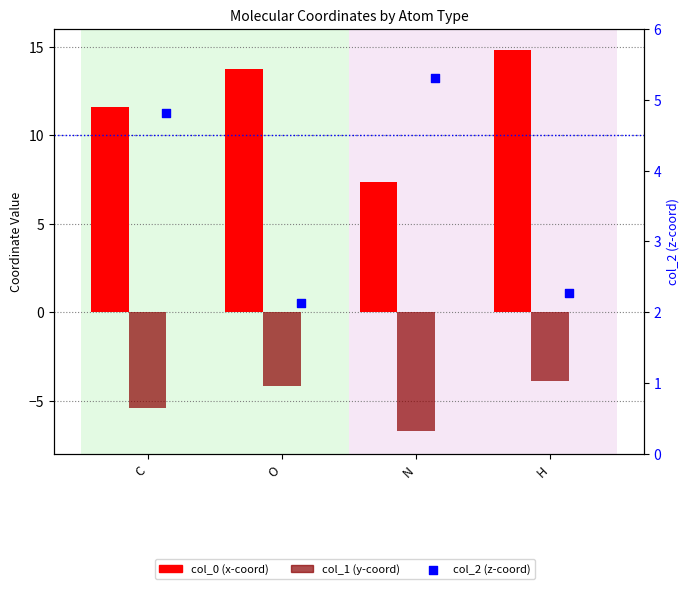

Which series has the largest total across all categories?

col_0 (x-coord)